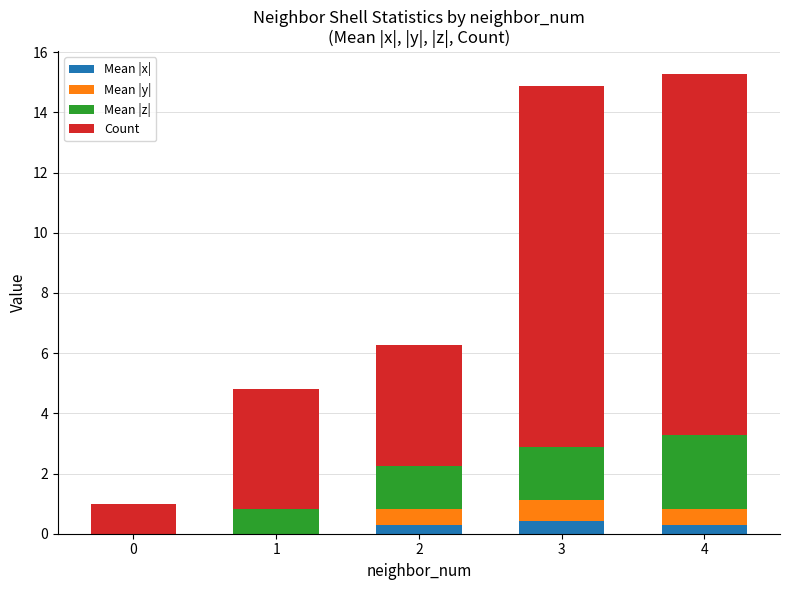

What is the total value across all series at 3?

14.9